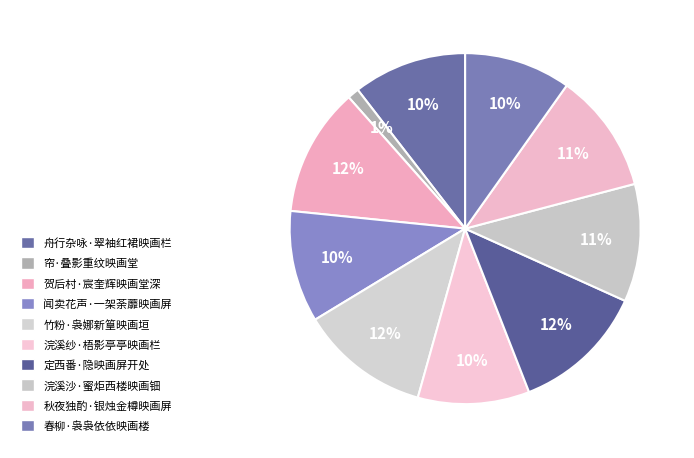

To the nearest percent, what is the difference between the largest and smallest slice percentages?

11%